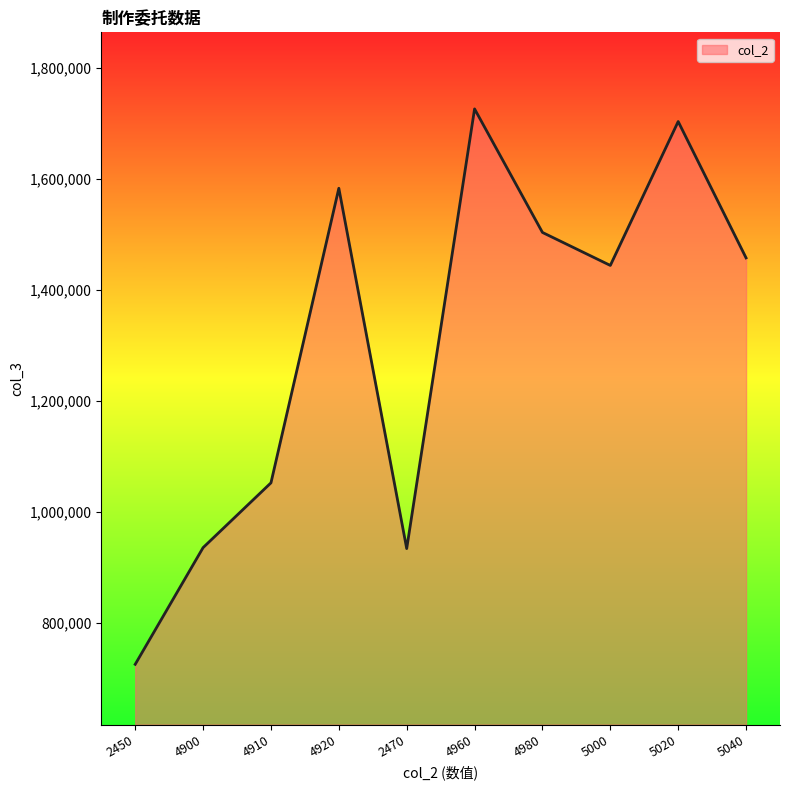

What is the ratio of the value at 2450 to the value at 4920?

0.5